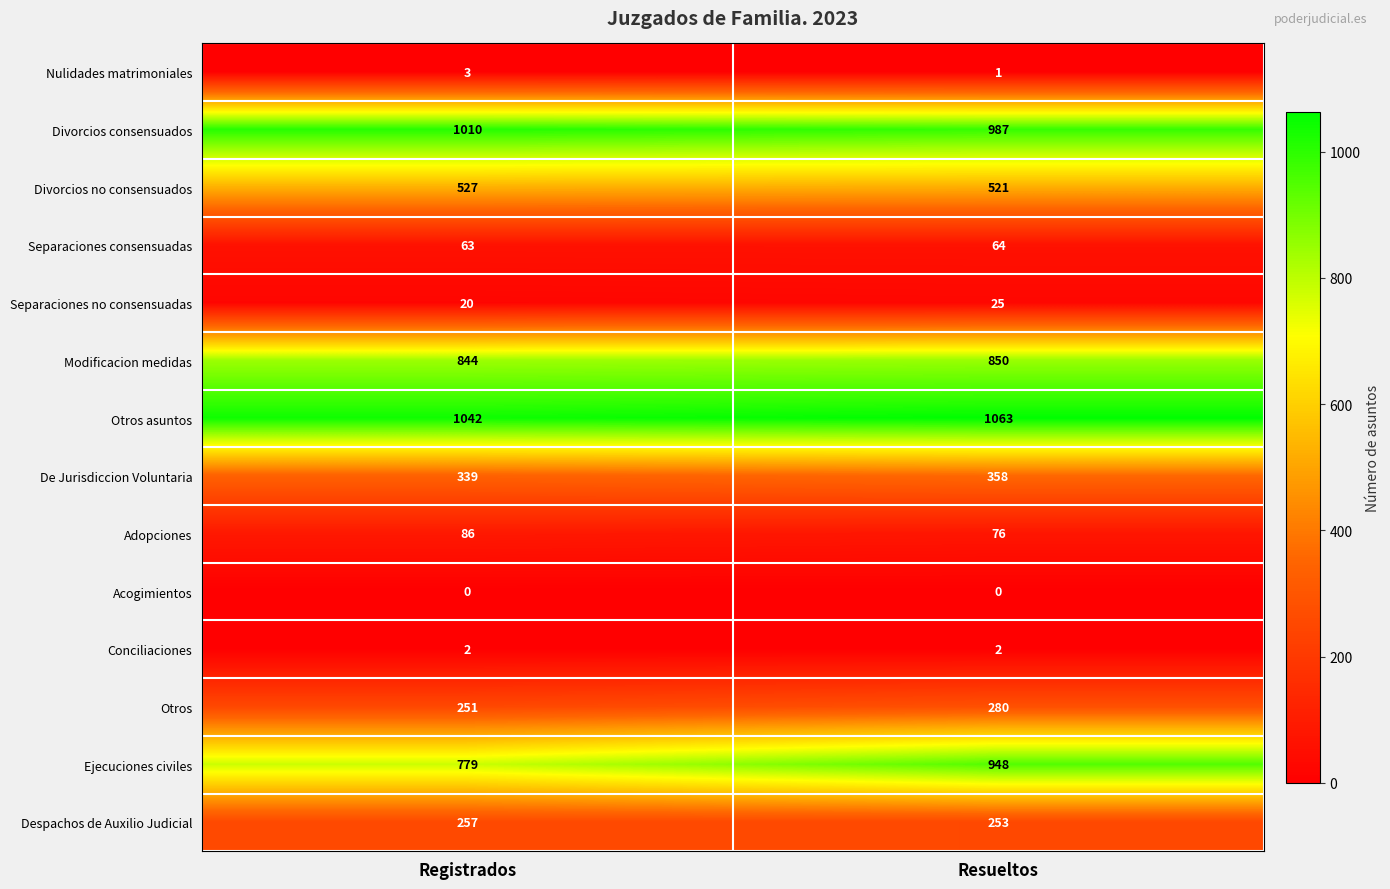

What is the average value of the Divorcios no consensuados series?

524